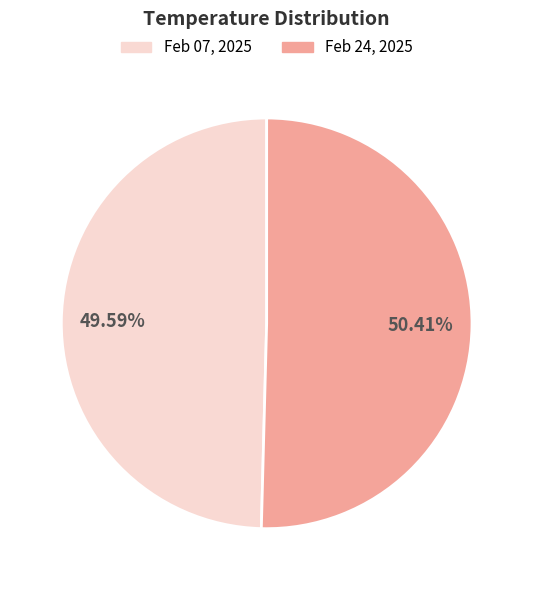

Count the number of slices in the pie.

2